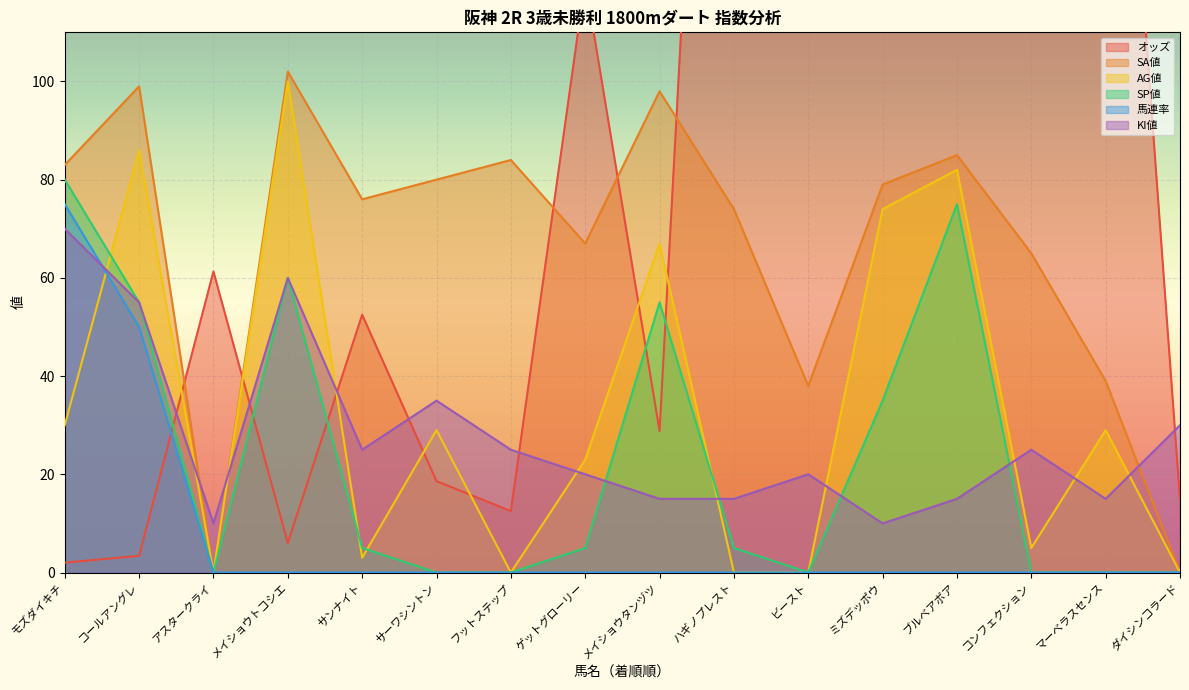

The 馬連率 series shows 0.0 at フットステップ. True or false?

True